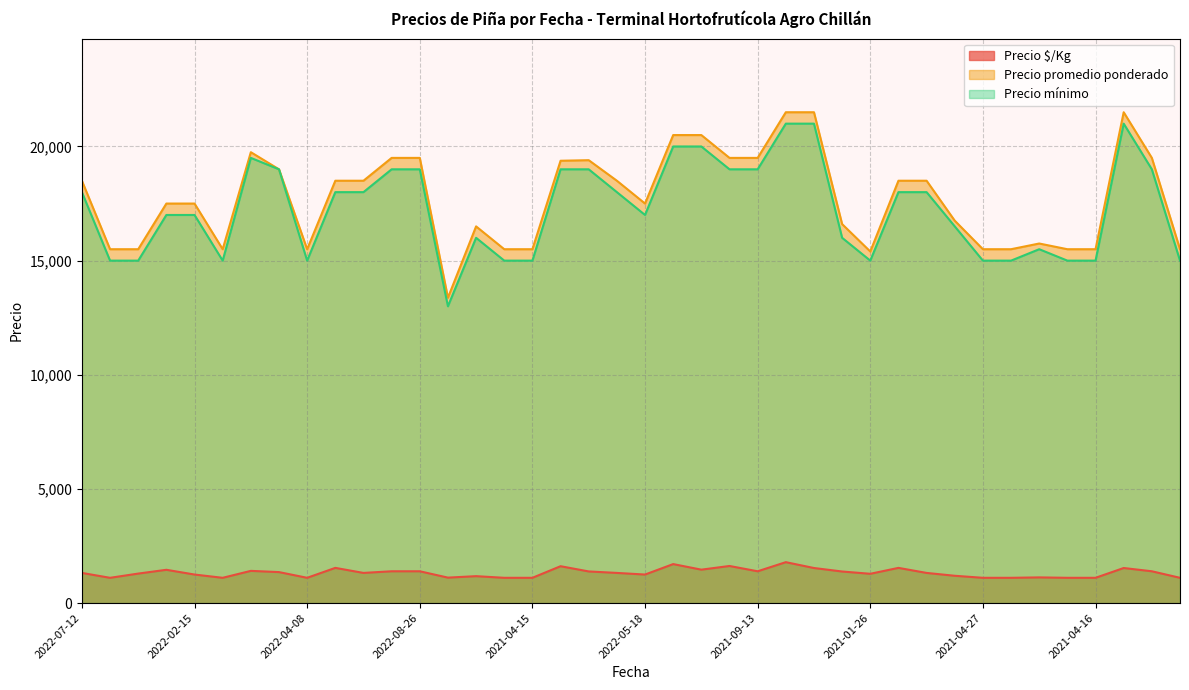

What is the label of the 32nd point from the right?

2022-04-08